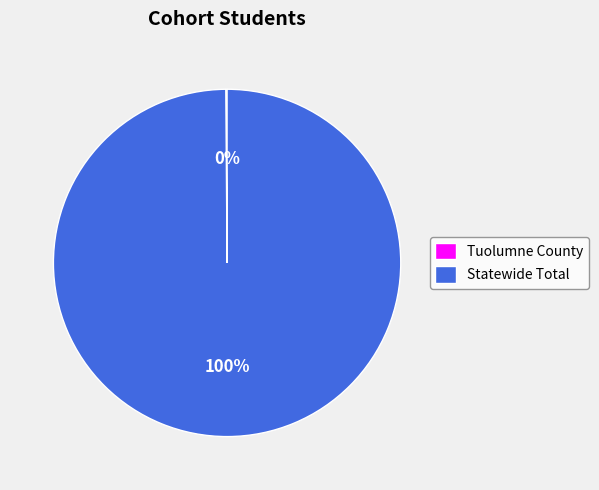

True or false: Statewide Total accounts for 100% of the total.

True